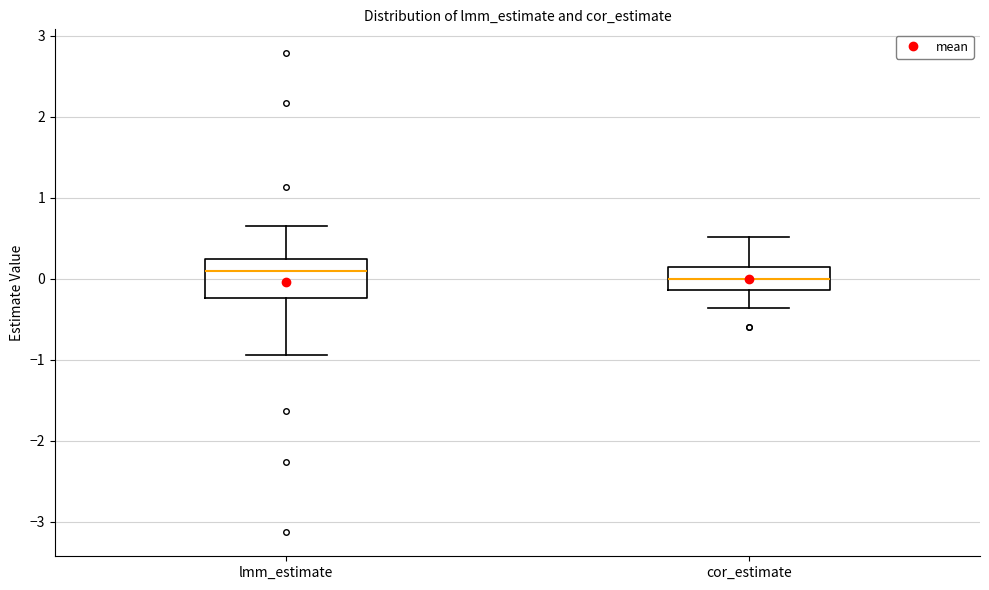

Which box's median line is the lowest?

cor_estimate